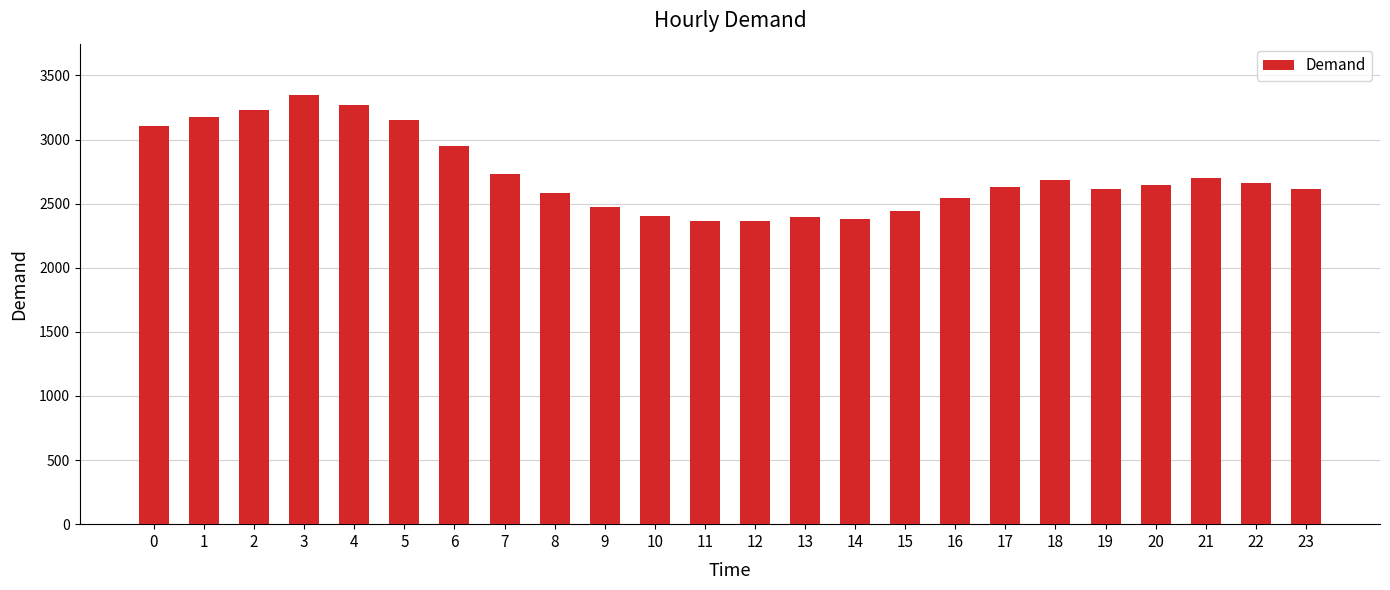

What is the greatest value displayed?

3346